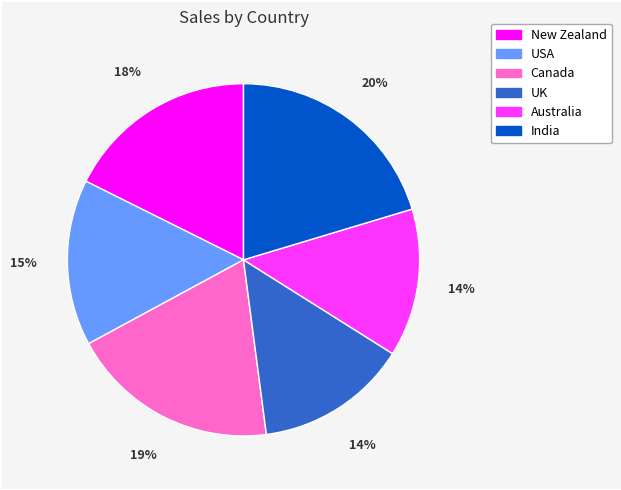

Is there any slice that represents more than half of the pie?

No